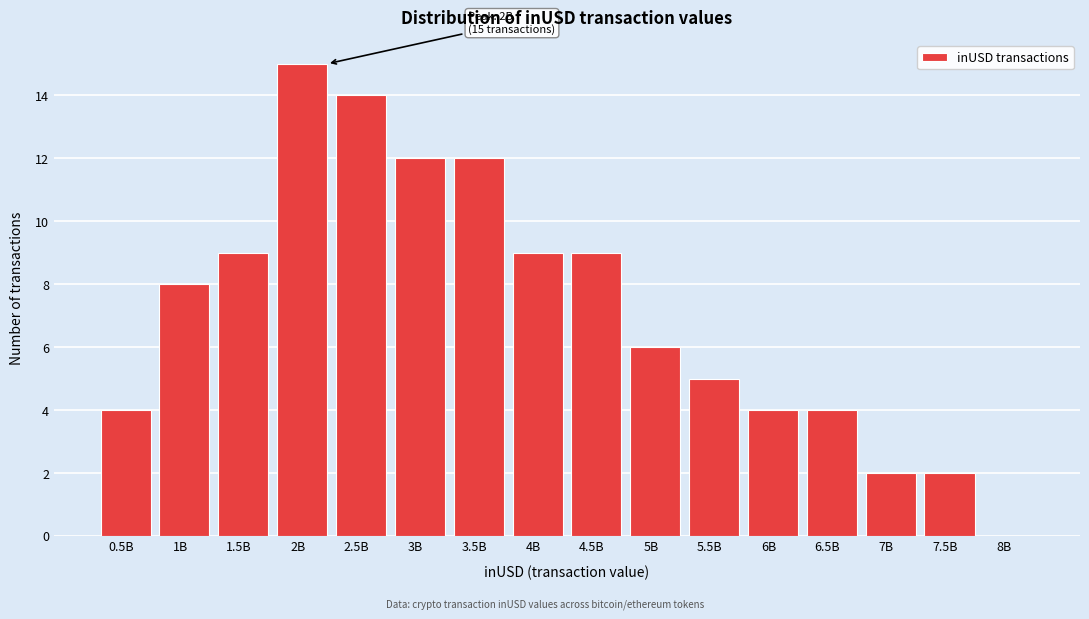

Reading left to right, what are all the values shown in this chart?

0.5B=4	1B=8	1.5B=9	2B=15	2.5B=14	3B=12	3.5B=12	4B=9	4.5B=9	5B=6	5.5B=5	6B=4	6.5B=4	7B=2	7.5B=2	8B=0